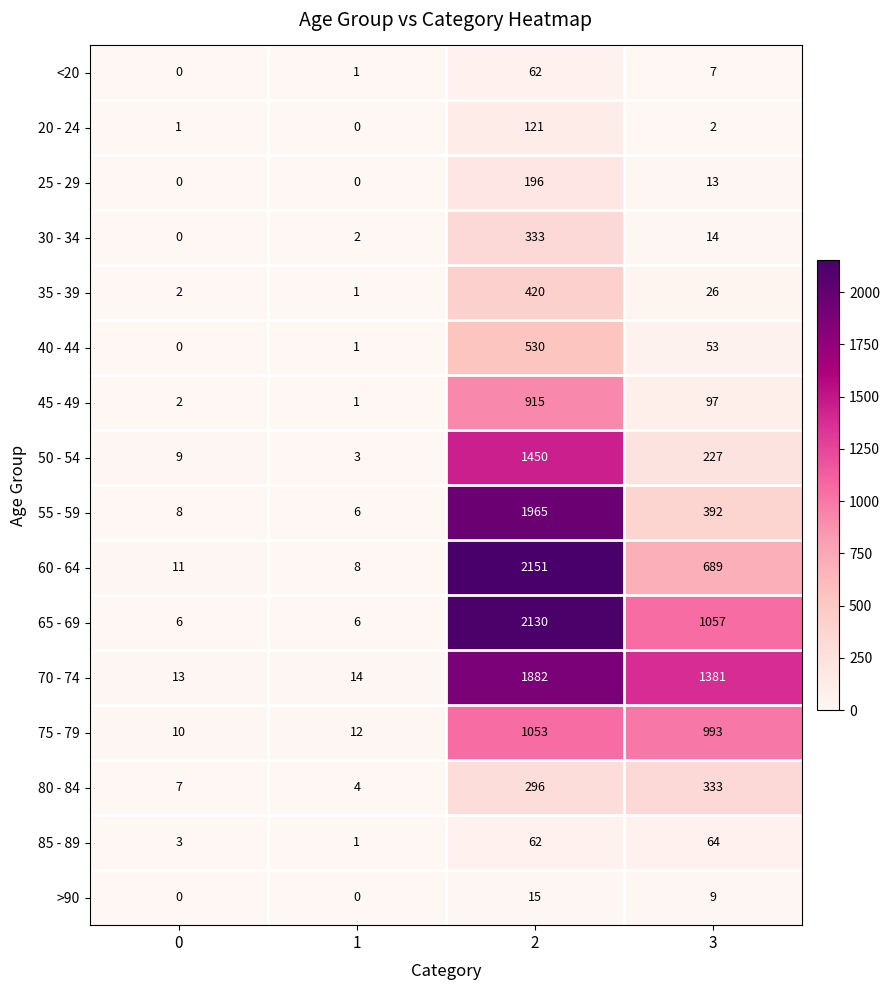

The value of 45 - 49 at 1 is 0. True or false?

False